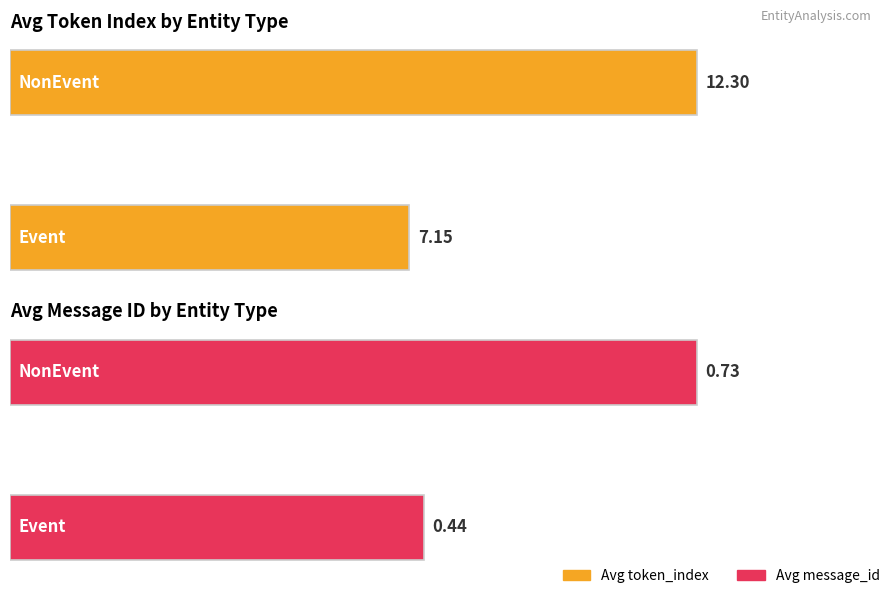

Which series changed the most between Event and NonEvent?

Avg token_index